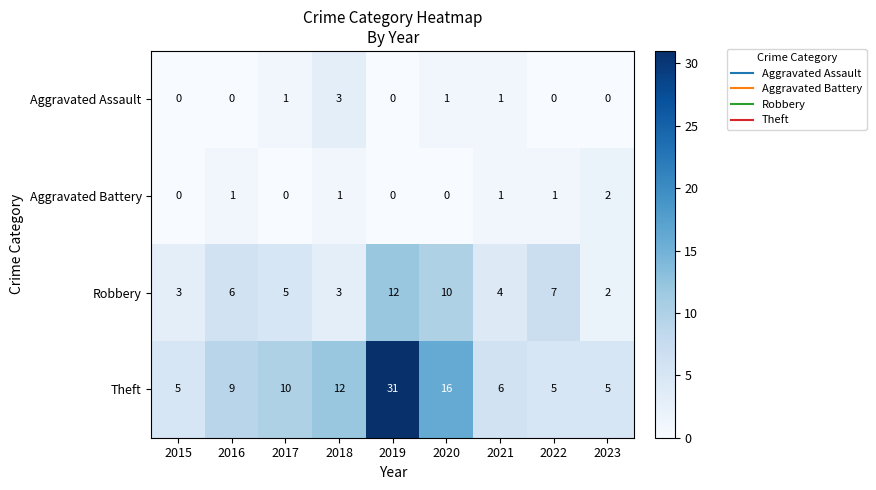

Between 2015 and 2017, which series saw the biggest shift?

Theft